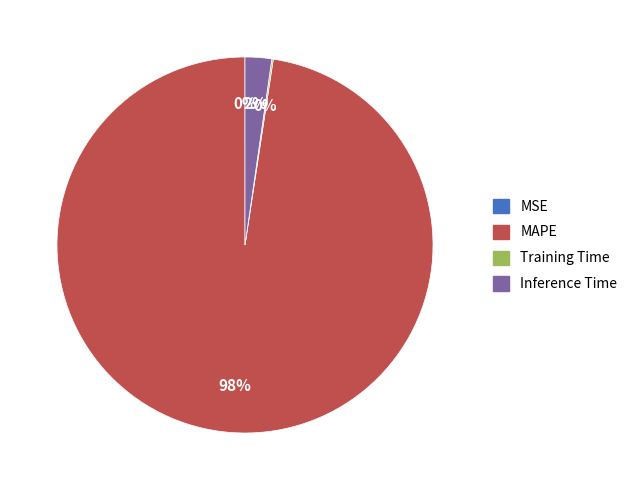

To the nearest percent, what is the combined percentage of Inference Time and MAPE?

100%